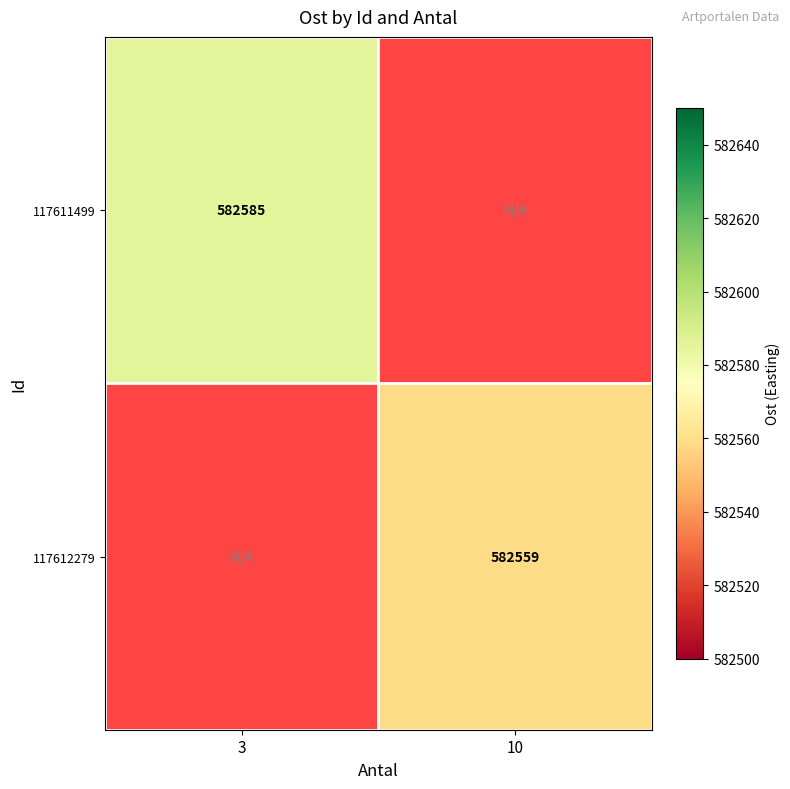

The 117612279 series shows 366772 at 10. True or false?

False